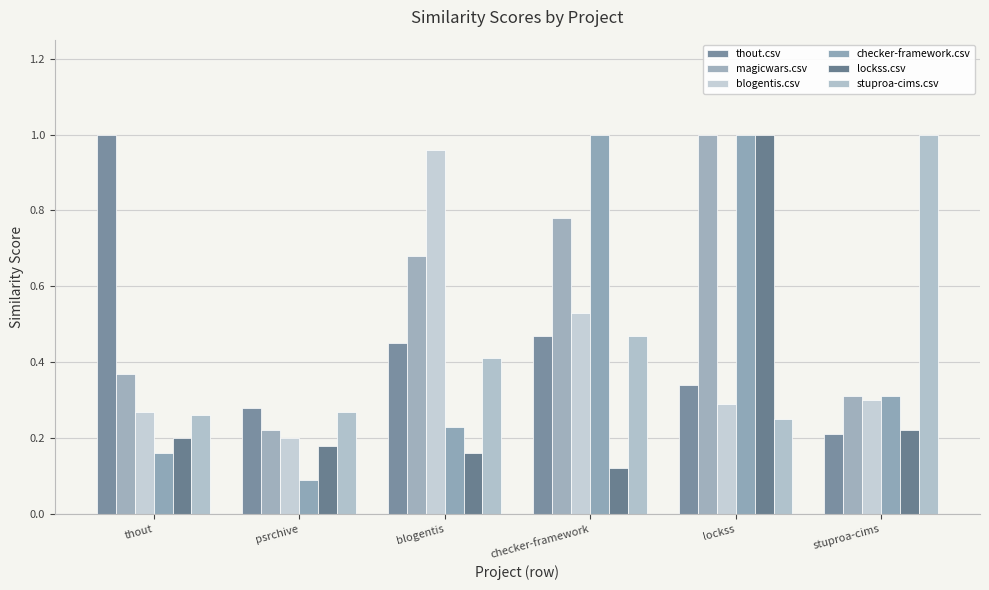

Which series has the widest spread of values?

checker-framework.csv